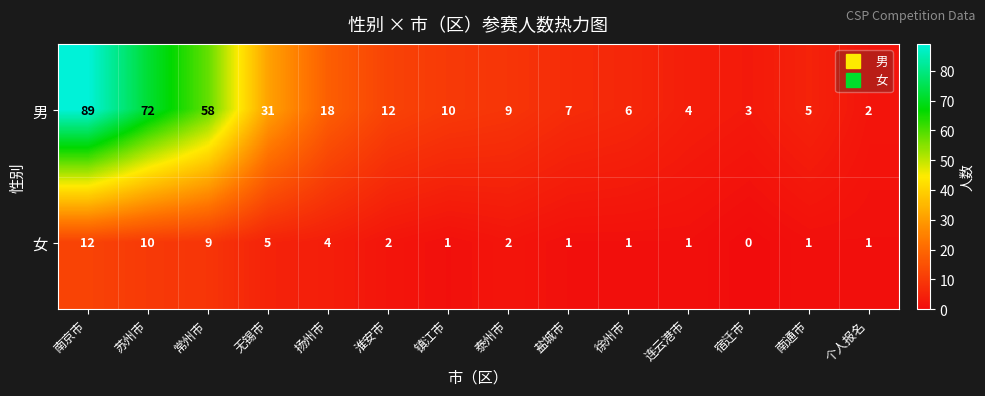

At how many categories does at least one series exceed 85?

1